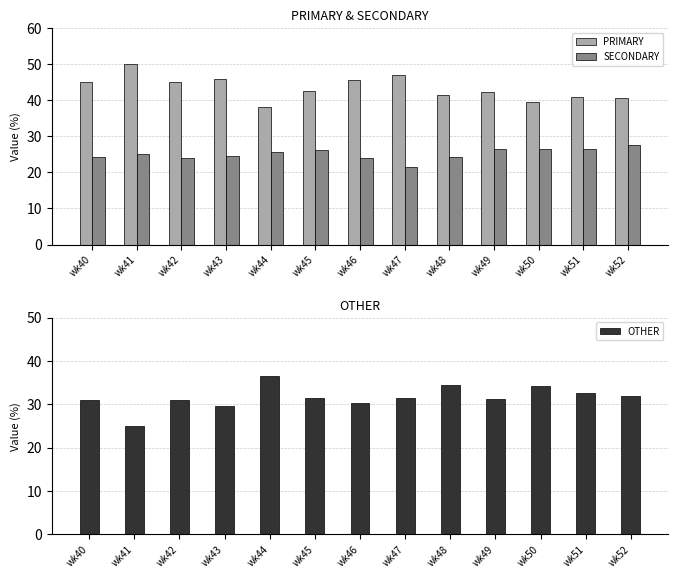

Between wk44 and wk51, which series saw the biggest shift?

OTHER